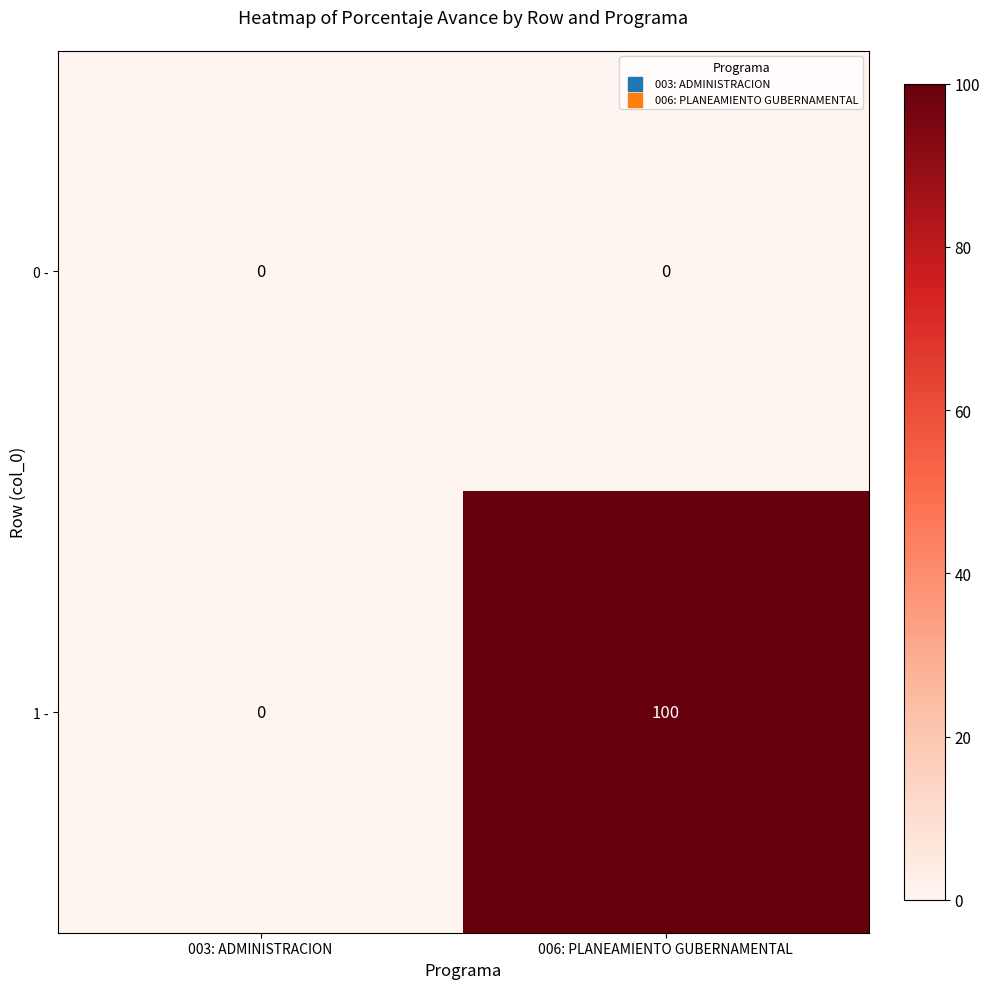

How many categories are shown in the chart?

2